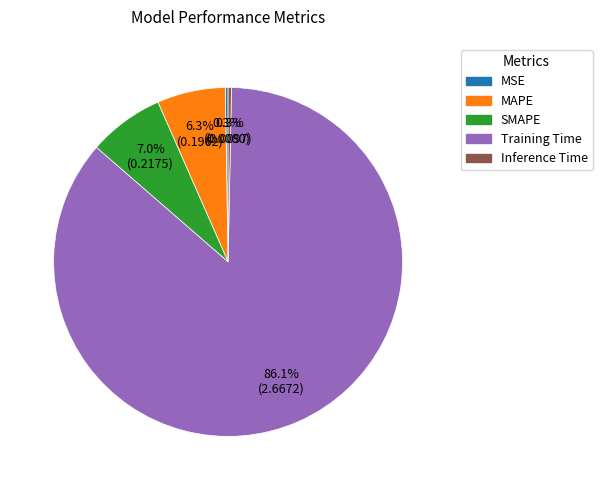

Is Training Time the majority of the pie?

Yes